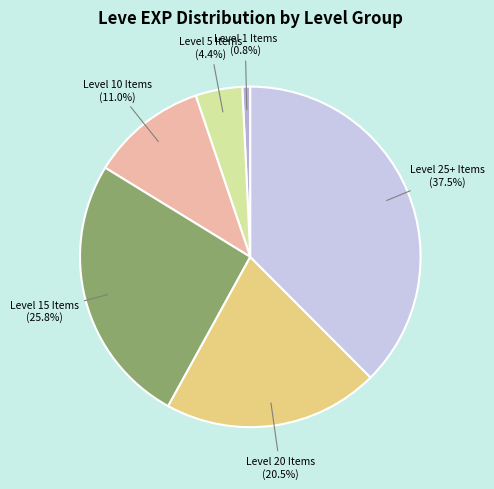

Count the number of slices in the pie.

6